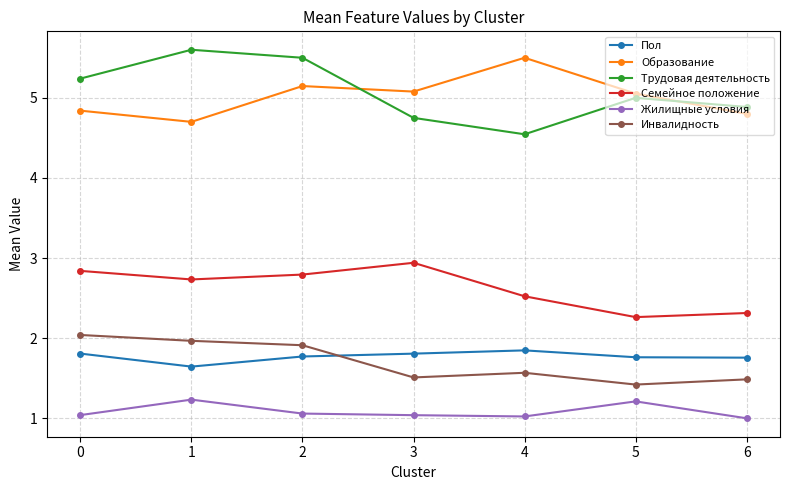

Which series has the largest range (max minus min)?

Трудовая деятельность